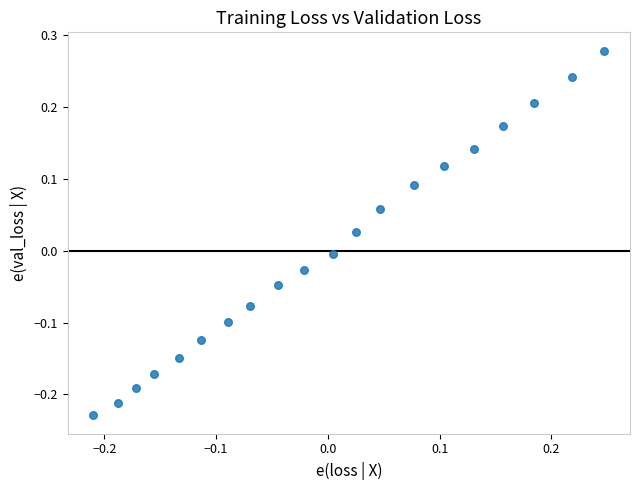

What is the range of X values (max minus min)?

0.5